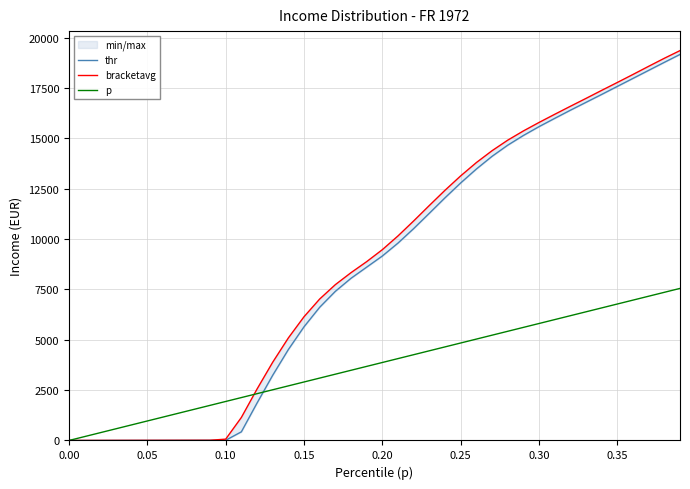

What is the highest value of the p series?

7552.1